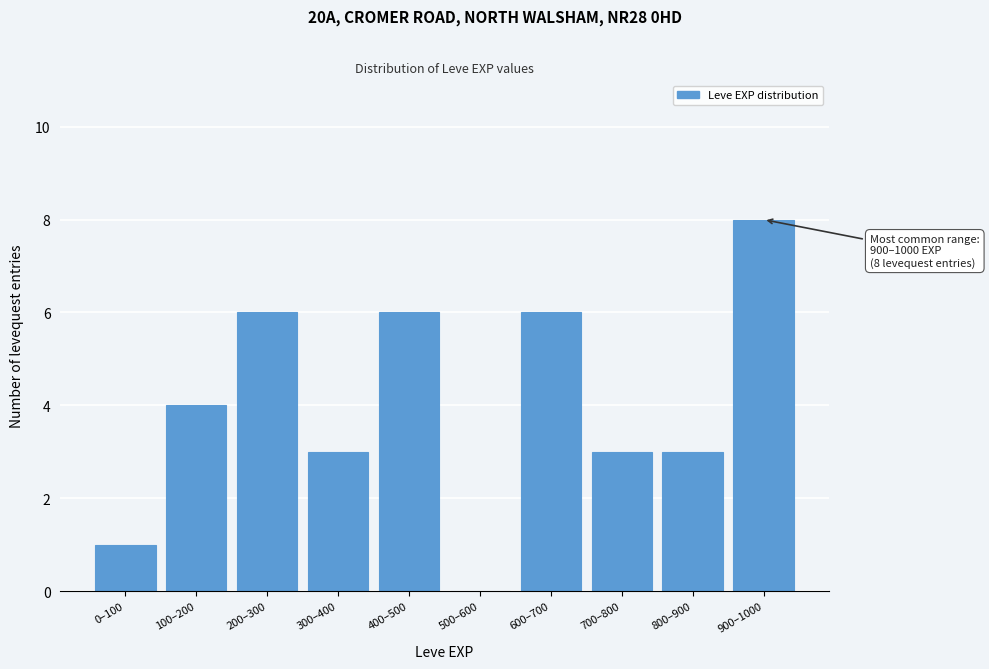

Reading right to left, extract all data points from this chart.

900–1000=8	800–900=3	700–800=3	600–700=6	500–600=0	400–500=6	300–400=3	200–300=6	100–200=4	0–100=1